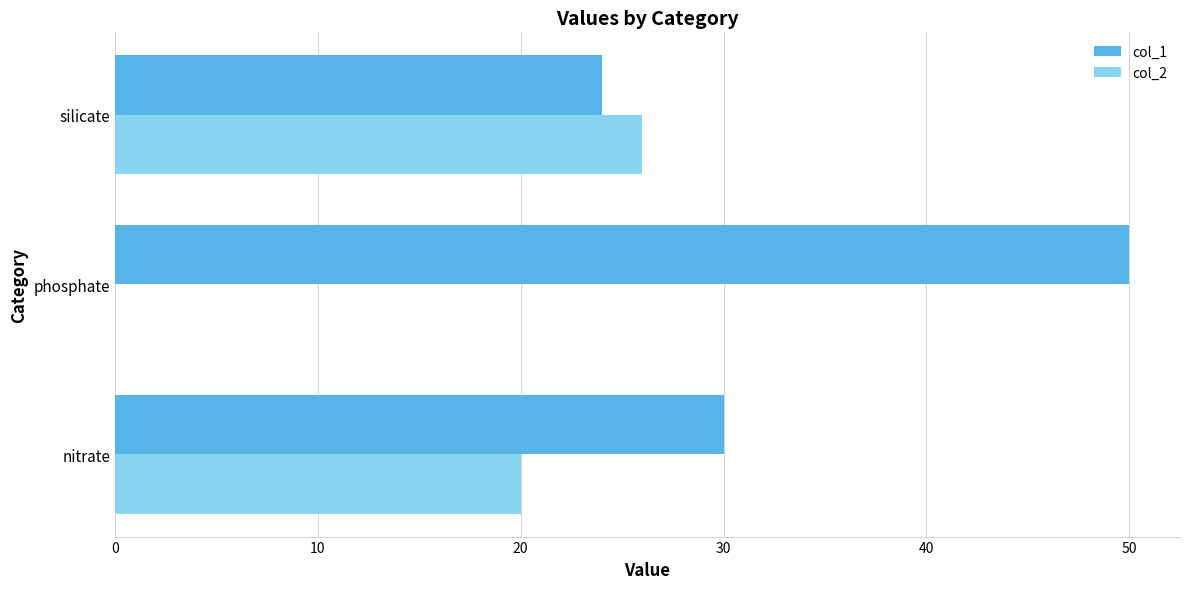

The col_1 series shows 86 at phosphate. True or false?

False